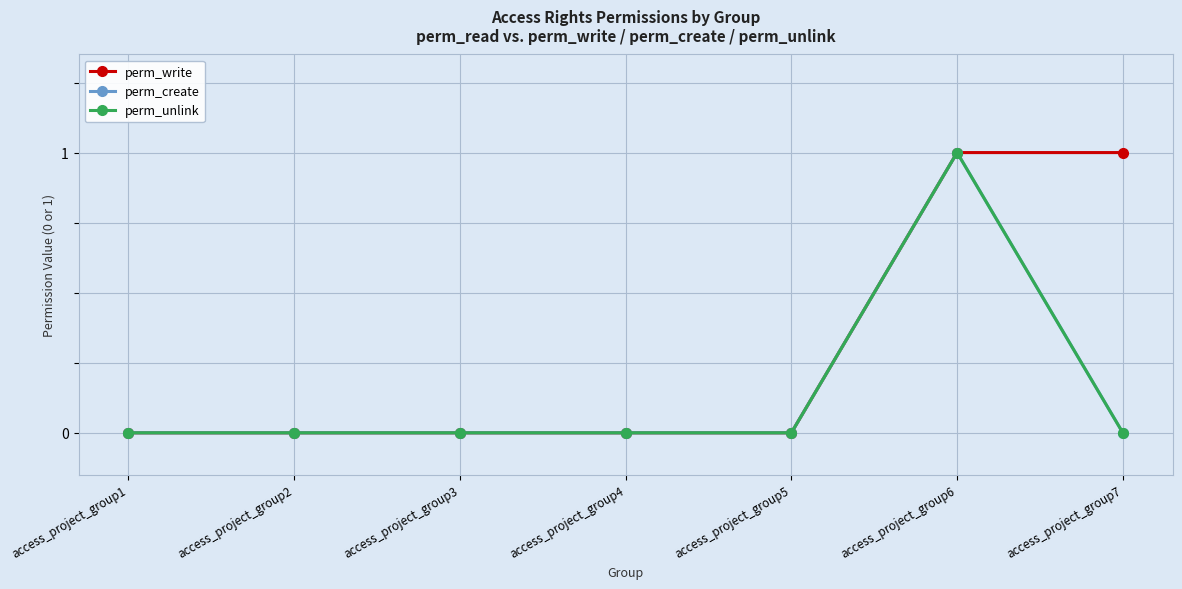

List the series in order of their peak value, highest first.

perm_write, perm_create, perm_unlink